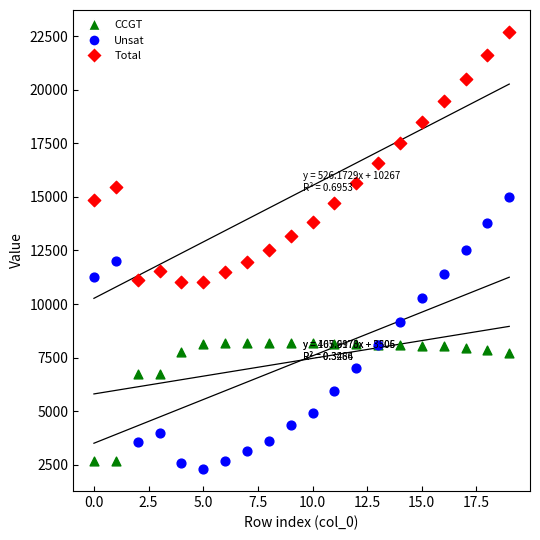

Which series has the largest Y range (max minus min)?

Unsat